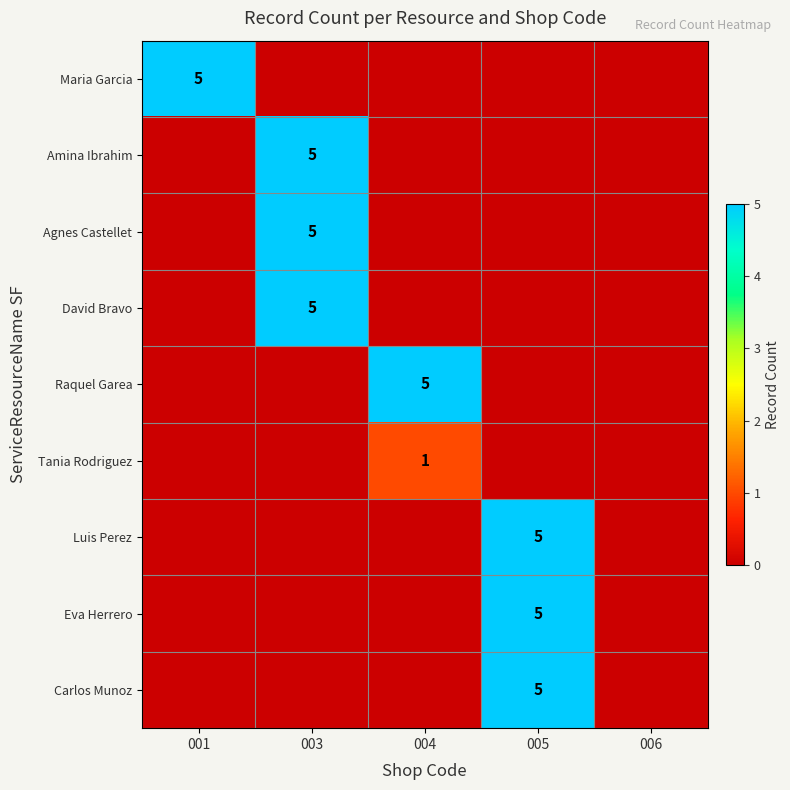

How many data points does each series have?

5